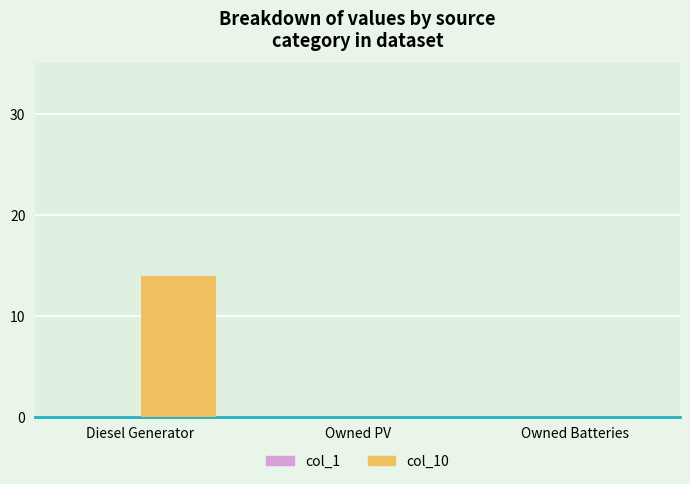

What is the change in value from Diesel Generator to Owned Batteries?

-14